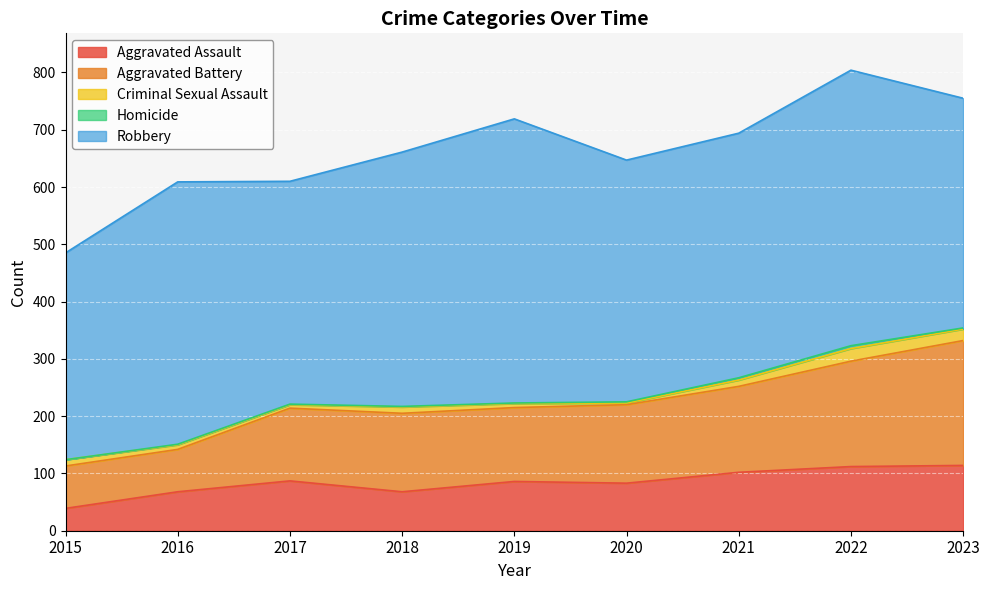

The value of Criminal Sexual Assault at 2019 is 7. True or false?

True